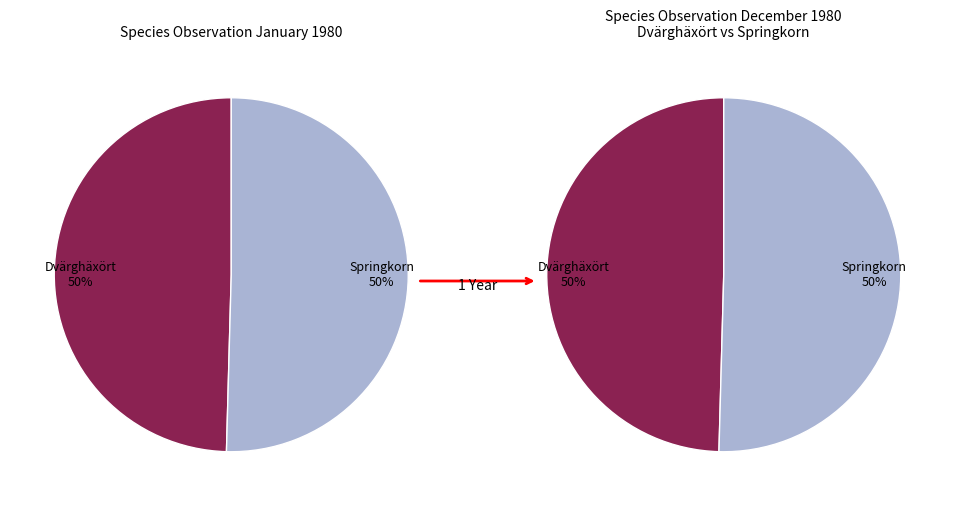

The 74116478 slice represents 62% of the pie. True or false?

False